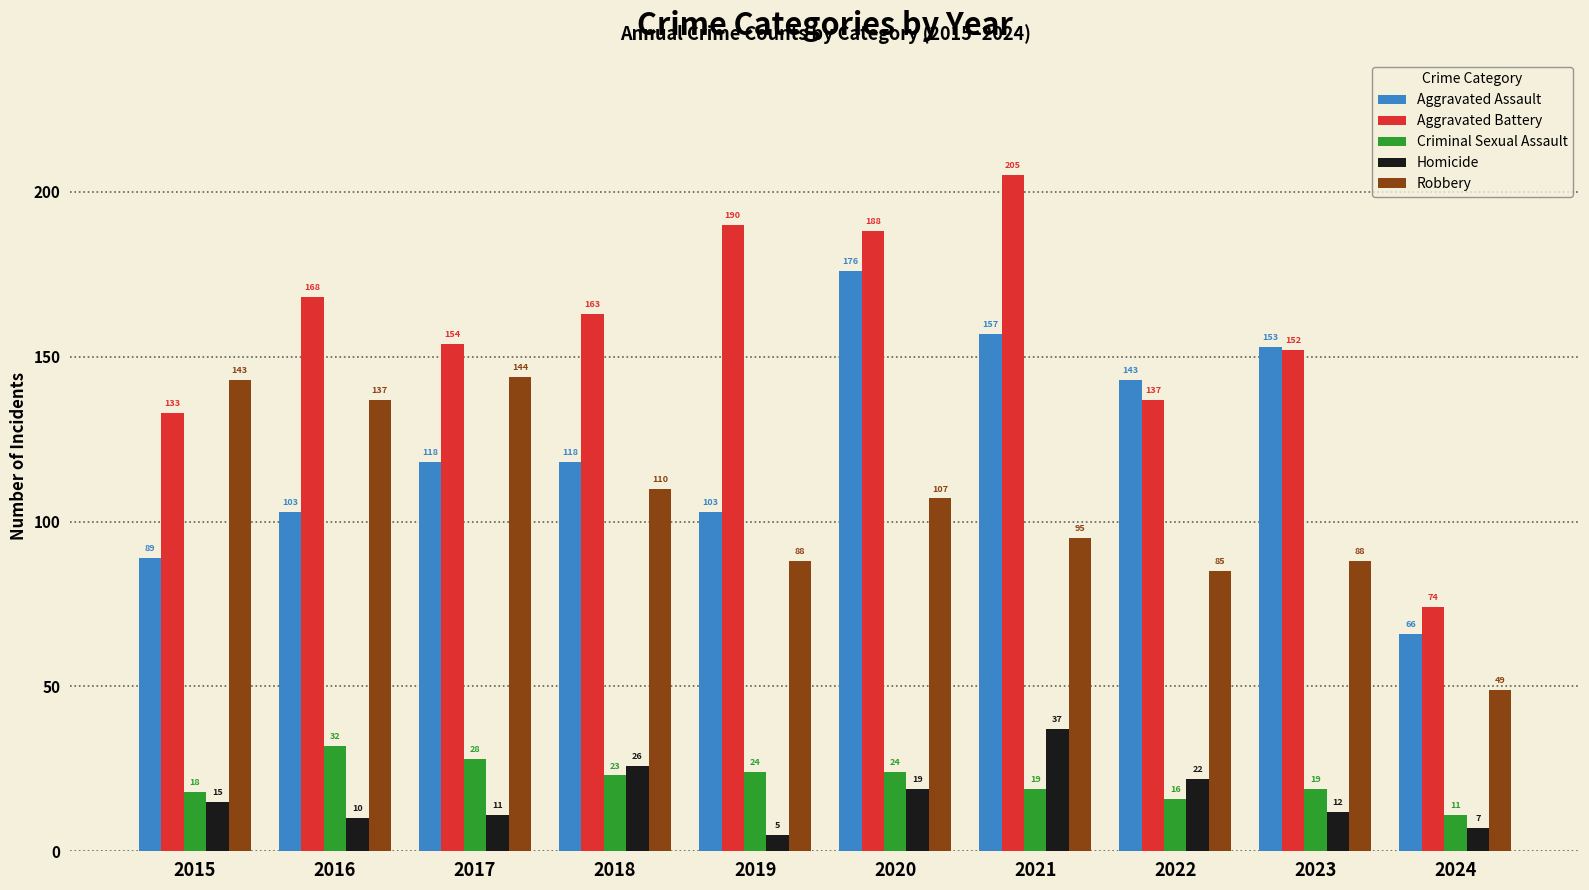

The value of Aggravated Battery at 2017 is 221. True or false?

False